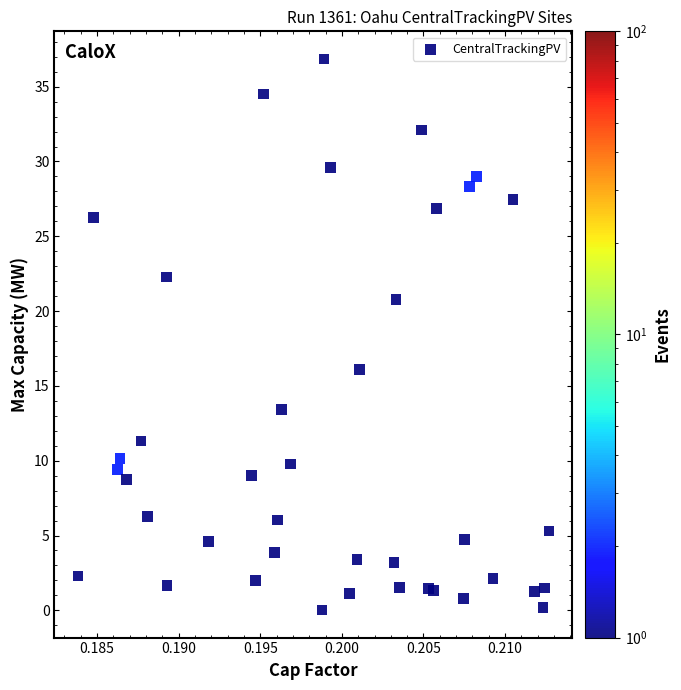

What Y value in the scatter plot is closest to 18?

16.1